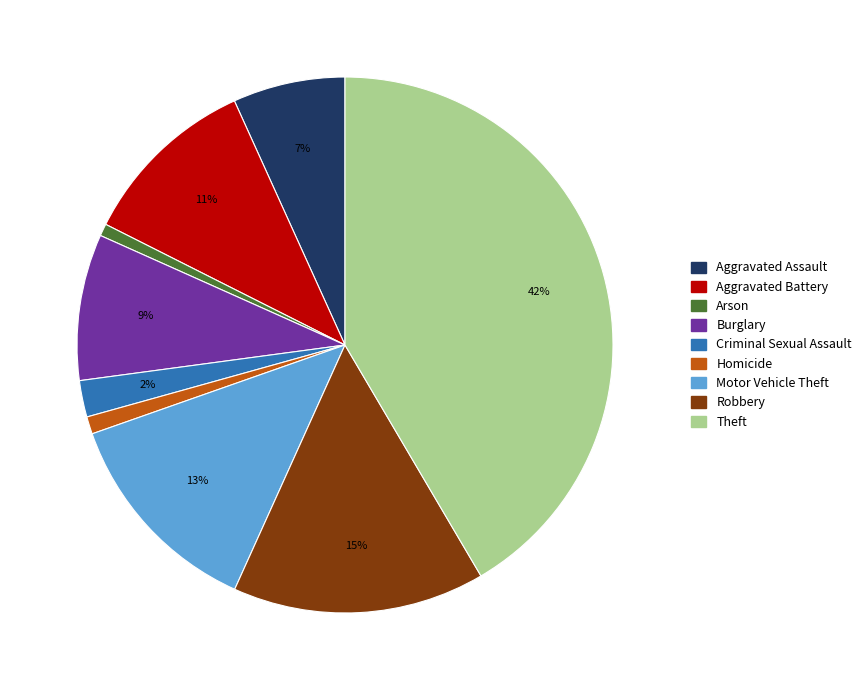

Does any single category account for the majority?

No